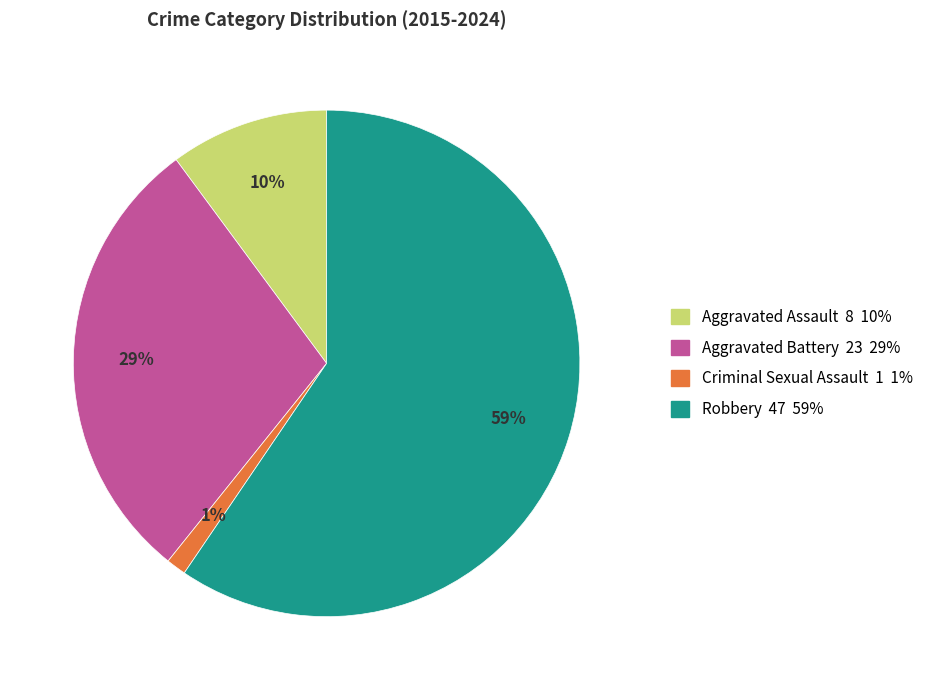

What is the largest slice in the pie chart?

Robbery 47 59%